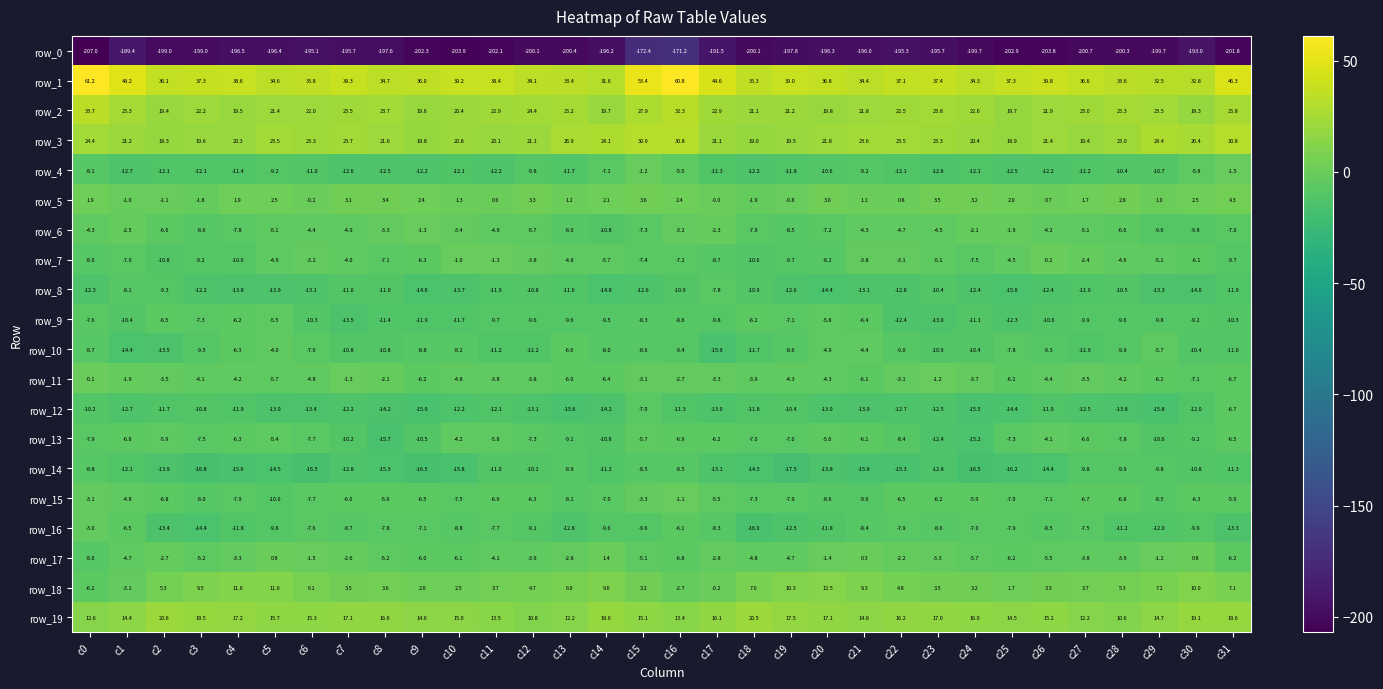

List the series in order of their peak value, lowest first.

row_0, row_14, row_8, row_12, row_9, row_13, row_10, row_16, row_6, row_4, row_15, row_7, row_11, row_17, row_5, row_18, row_19, row_3, row_2, row_1